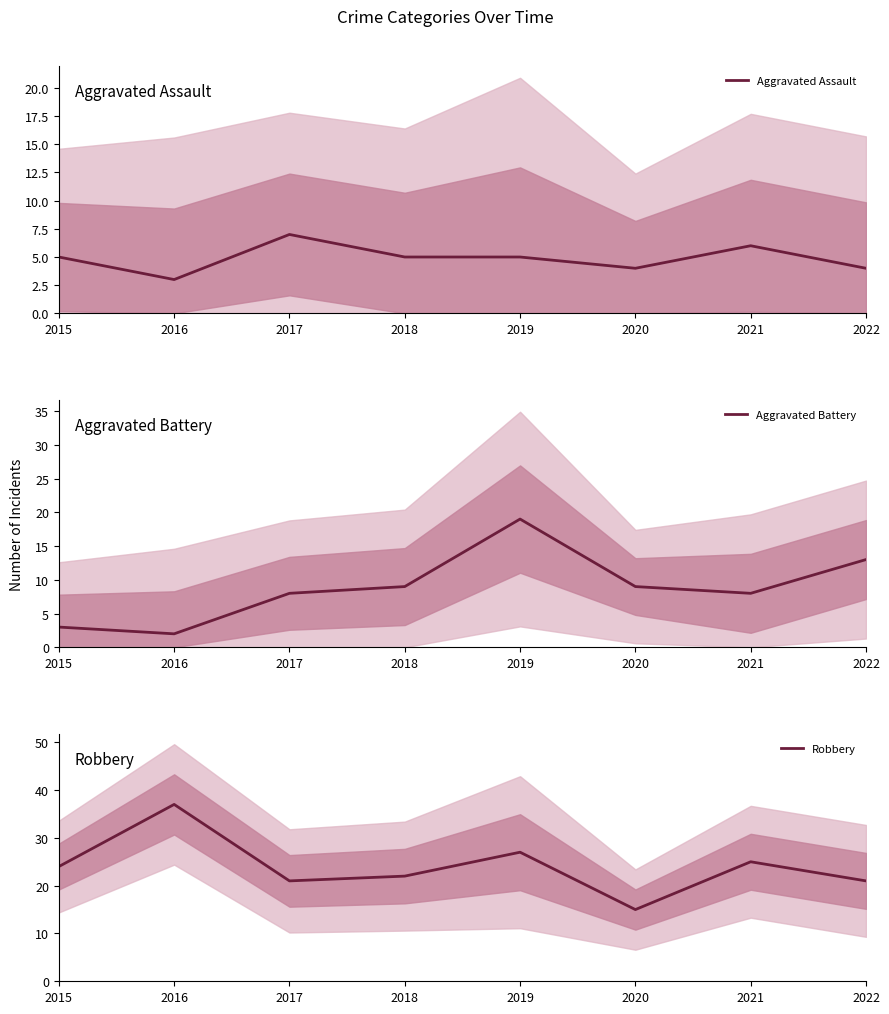

At which category does Robbery reach its first local peak?

2016